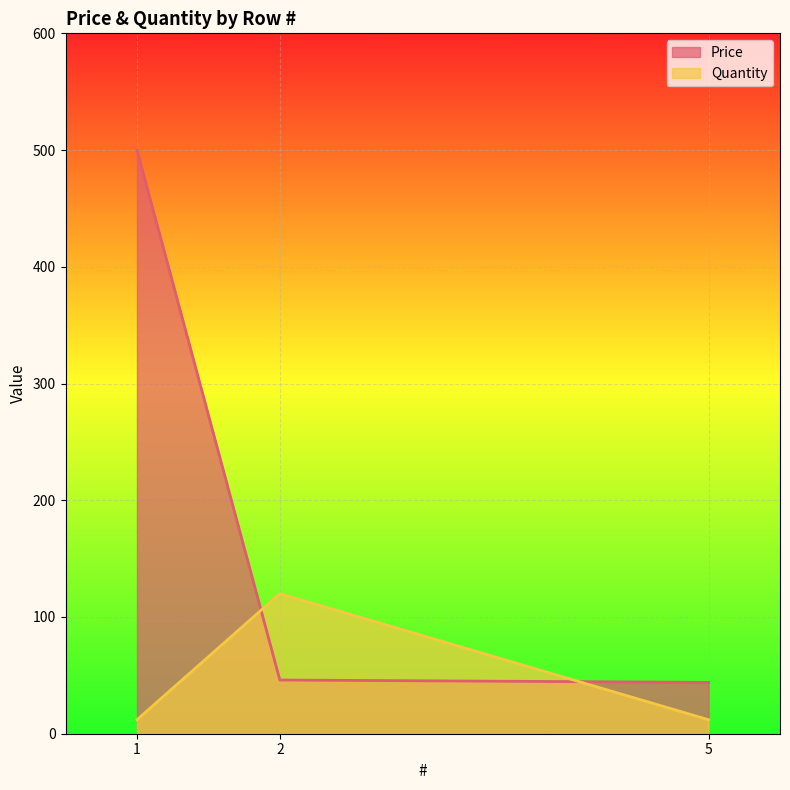

How many lines are shown in the chart?

2